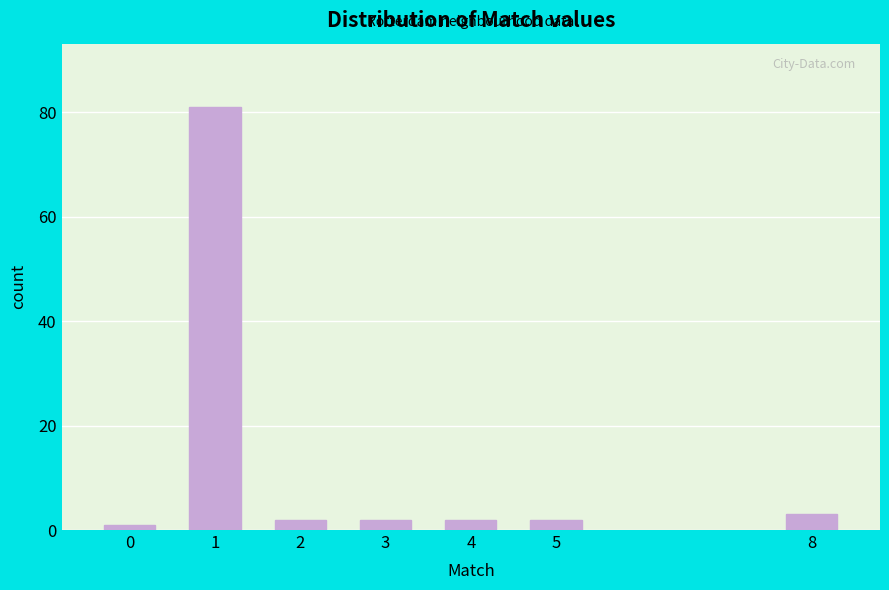

Reading left to right, what are all the values shown in this chart?

0=1	1=81	2=2	3=2	4=2	5=2	8=3